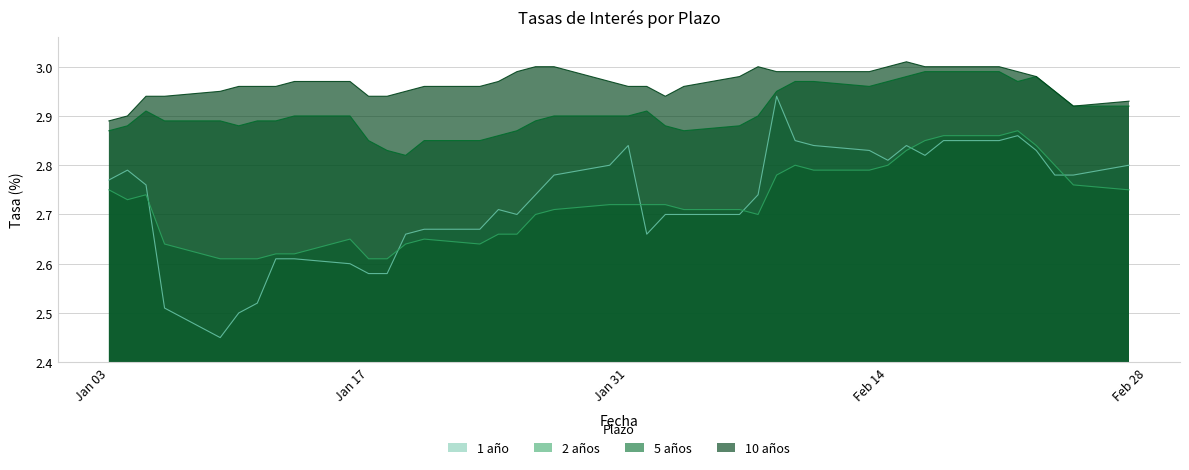

Which series has the largest total across all categories?

10 años